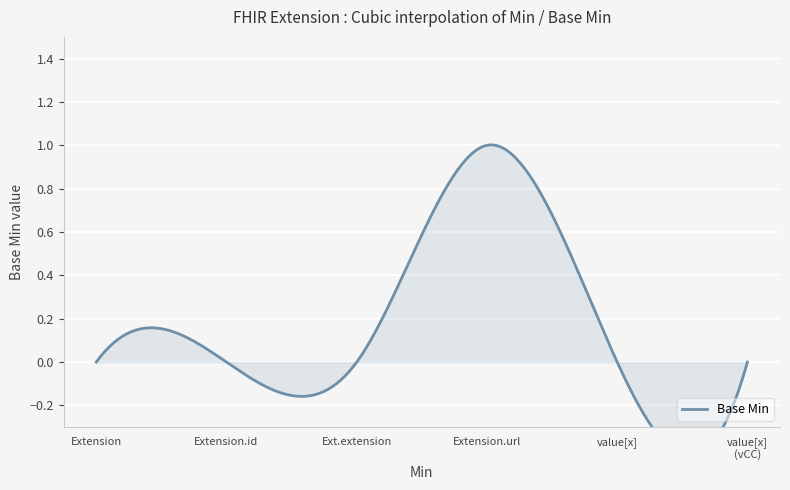

True or false: there are more than 1 points higher than both neighbors.

False